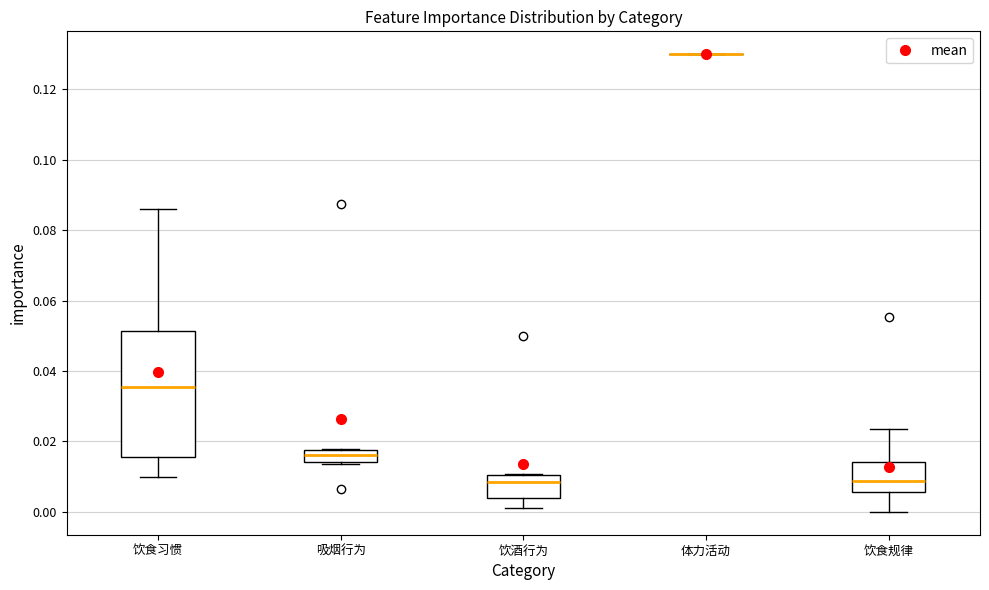

Reading left to right, transcribe this box plot: for each box, give where its median line is, the range the box spans, and where its two whiskers end, as read against the y-axis. The values are not printed on the chart, so give them approximately, as read against the axis.

饮食习惯: median 0.036, box 0.016 to 0.052, whiskers 0.010 to 0.086
吸烟行为: median 0.016, box 0.014 to 0.018, whiskers 0.014 to 0.018
饮酒行为: median 0.008, box 0.004 to 0.010, whiskers 0.002 to 0.010
体力活动: box collapsed to a line at 0.130, whiskers 0.130 to 0.130
饮食规律: median 0.008, box 0.006 to 0.014, whiskers 0.000 to 0.024